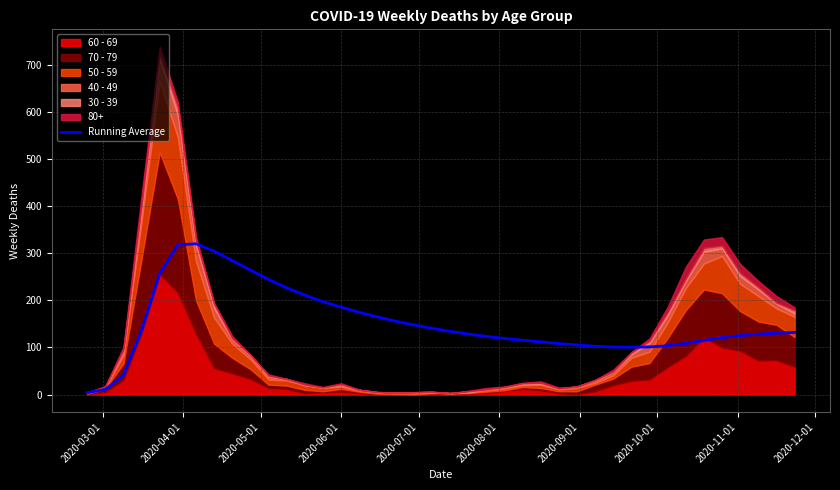

What is the difference between the second highest and minimum values?

313.5